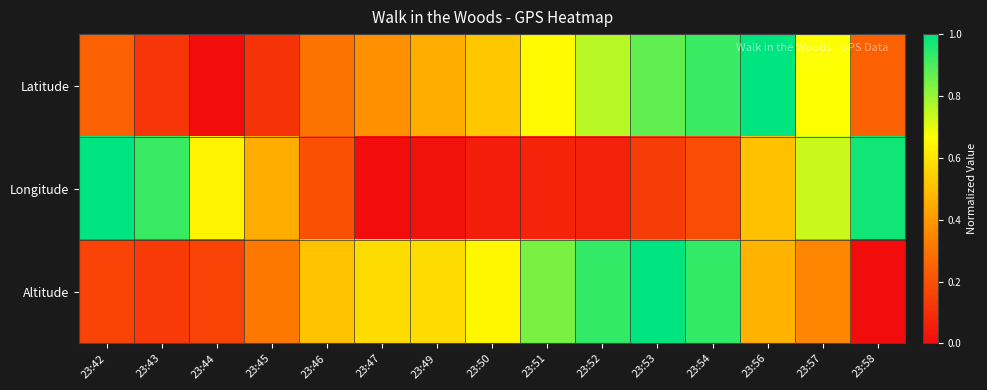

What is the difference between the highest and lowest values at 23:50?

0.6